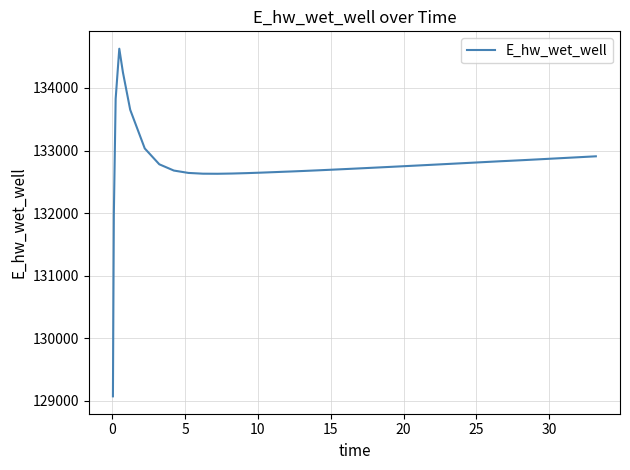

Count the number of categories in the chart.

40